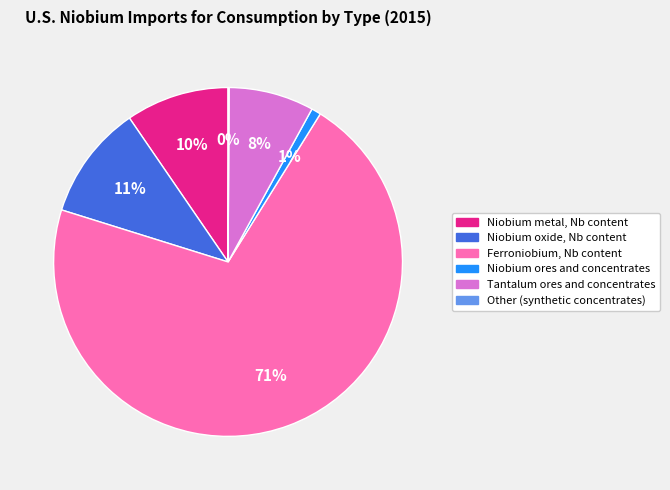

What is the majority slice?

Ferroniobium, Nb content